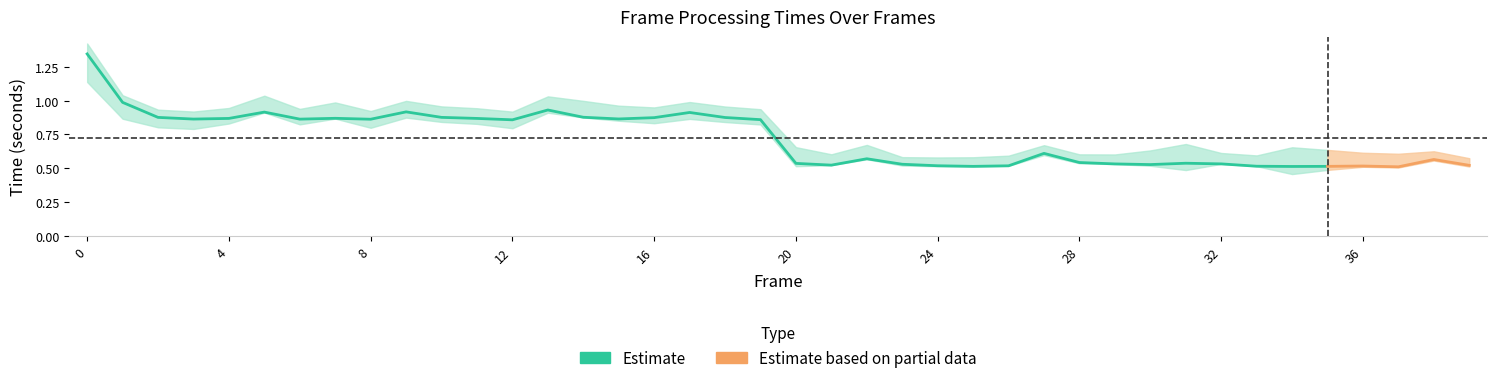

At how many categories does at least one series exceed 0?

40